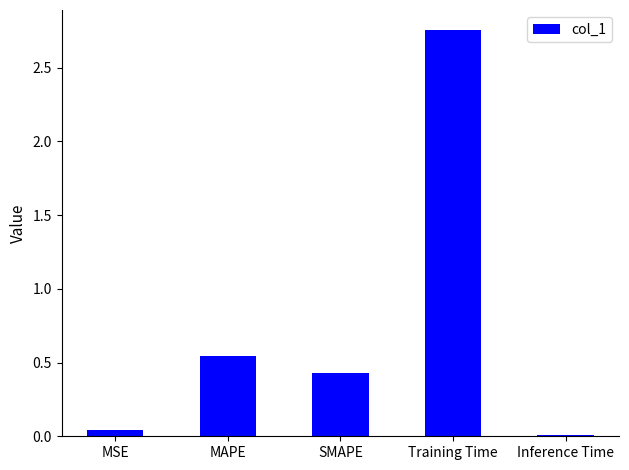

What is the difference between the maximum and minimum values?

2.7